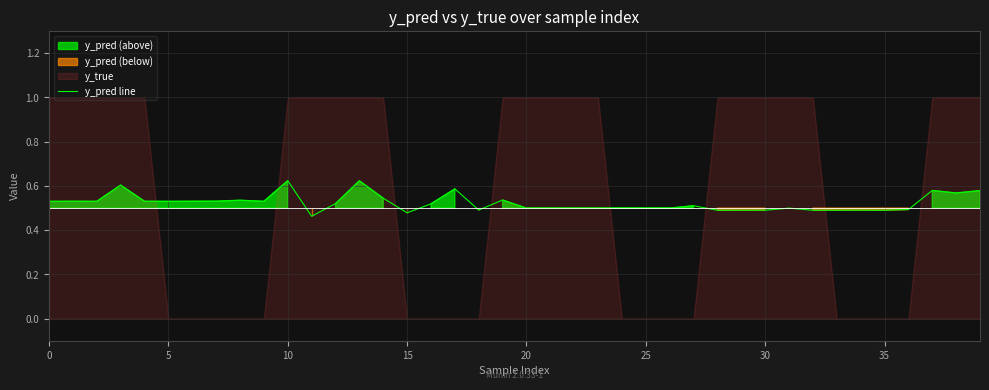

Is it true that the value at 15 is 1.1?

False